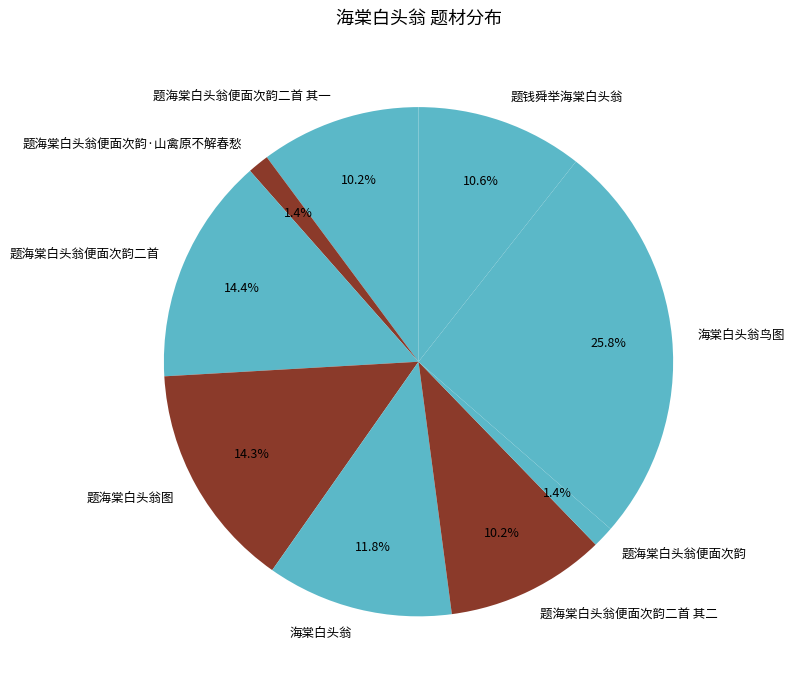

To the nearest percent, what percentage of the pie is 题海棠白头翁便面次韵二首 其一?

10%